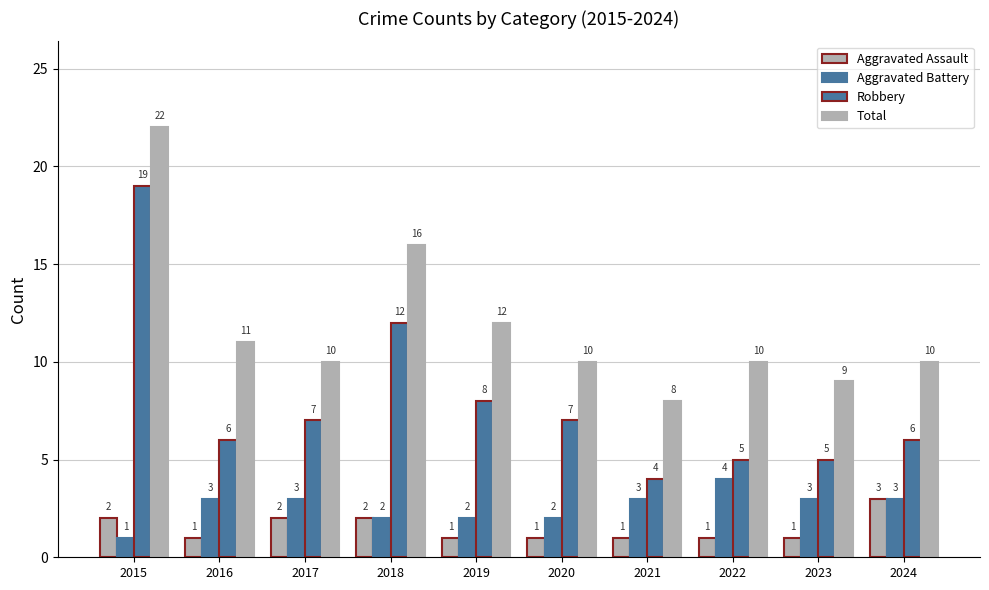

How many groups of bars are there?

10